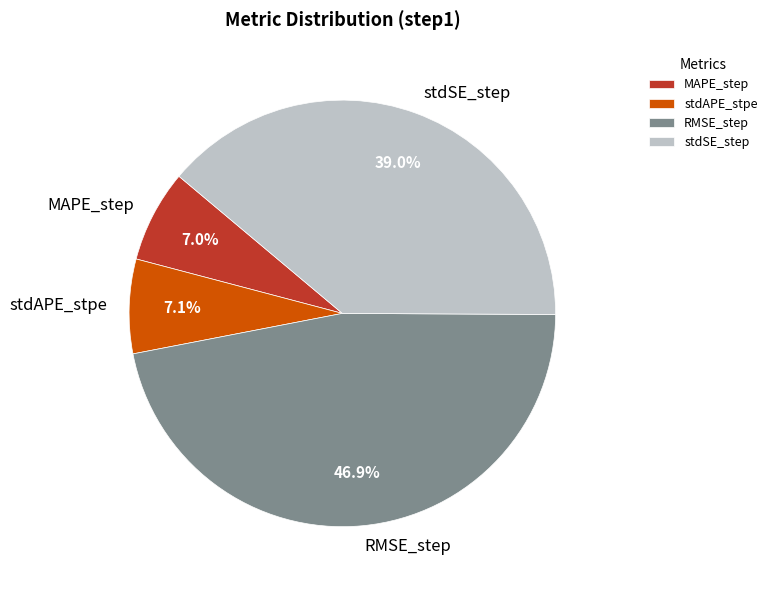

To the nearest percent, what percentage of the pie is MAPE_step?

7%